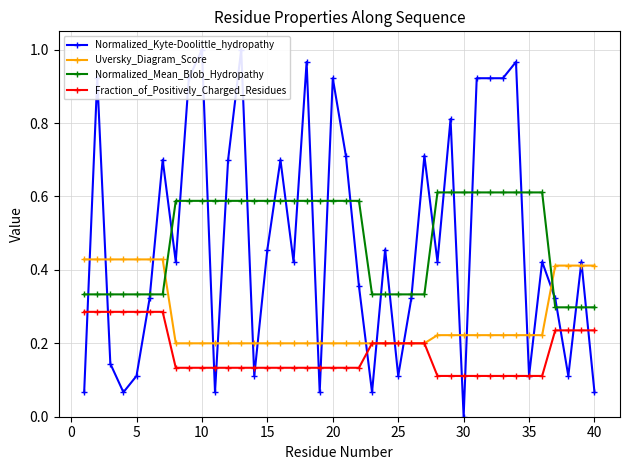

True or false: Normalized_Mean_Blob_Hydropathy and Uversky_Diagram_Score intersect in this chart.

True